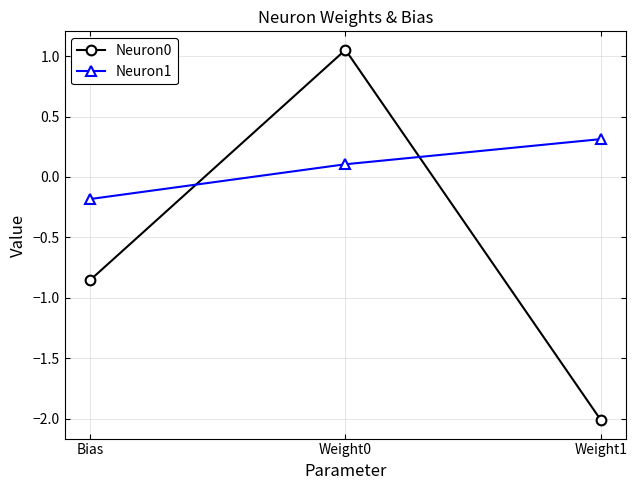

Is the value of Neuron1 at Weight0 greater than the value of Neuron0 at Weight1?

Yes